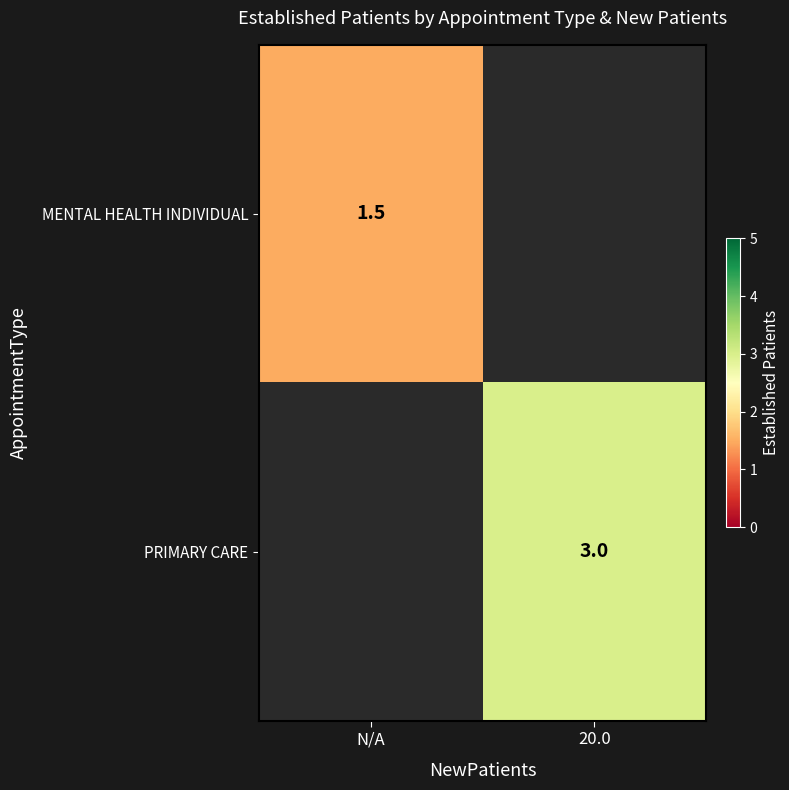

At which category does the chart reach its minimum across all series?

N/A